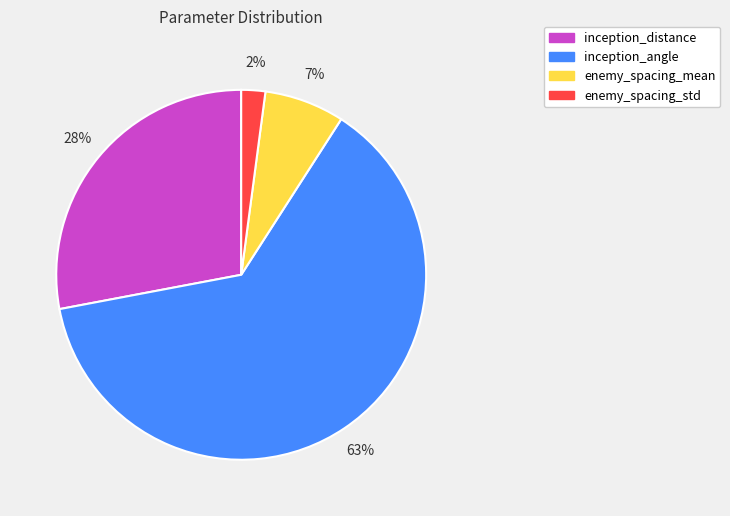

Is there any slice that represents more than half of the pie?

Yes